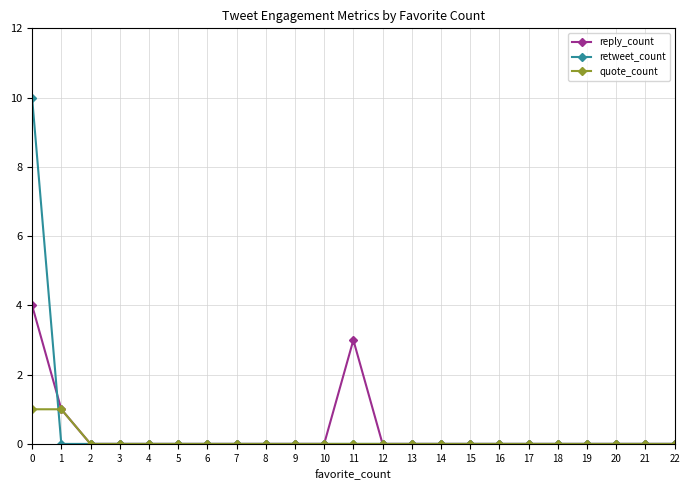

Where do retweet_count and quote_count first cross each other?

0 and 1